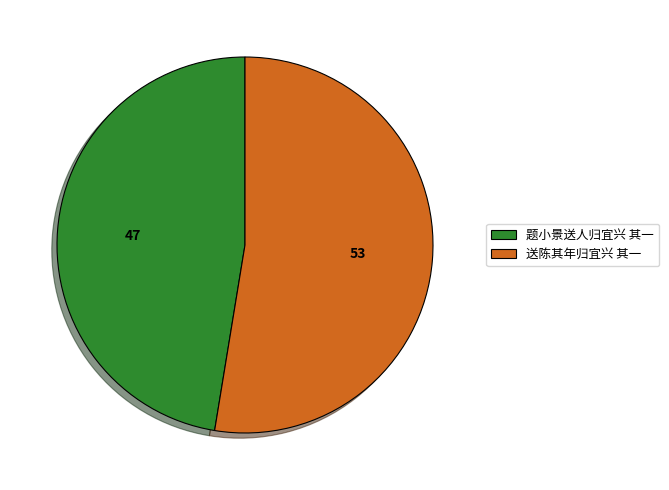

How many slices are in this pie chart?

2